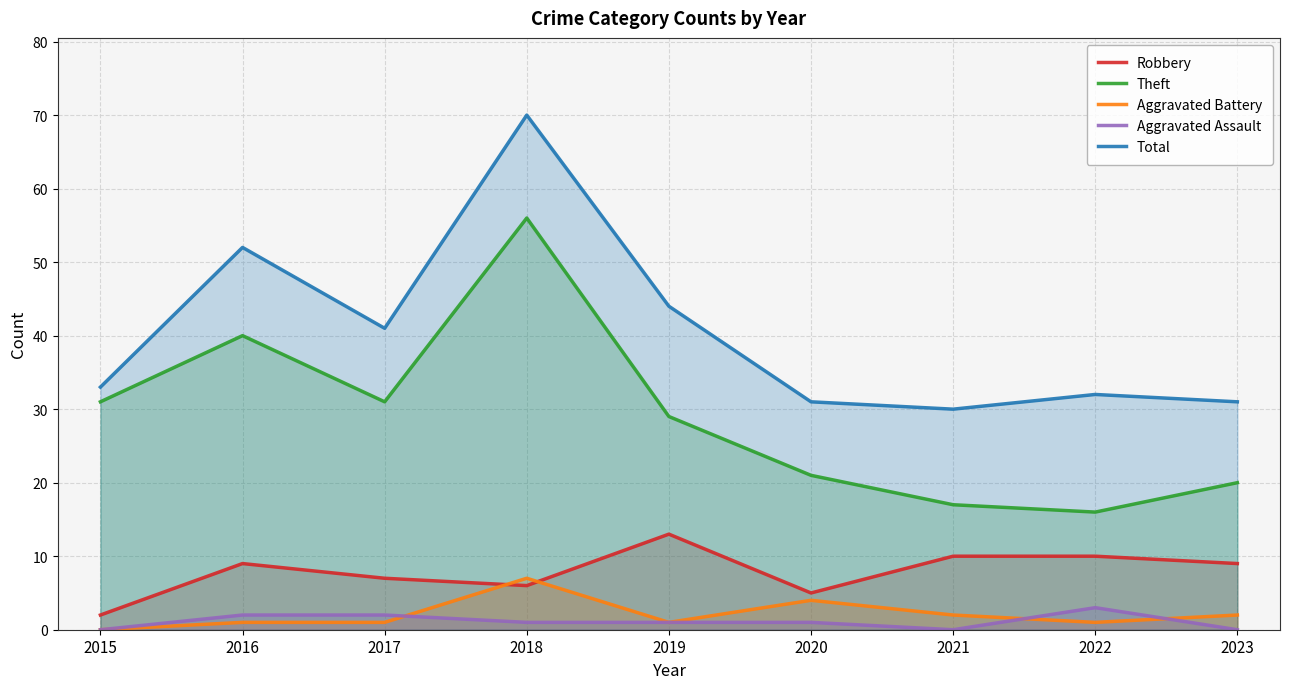

True or false: Robbery and Theft intersect in this chart.

False